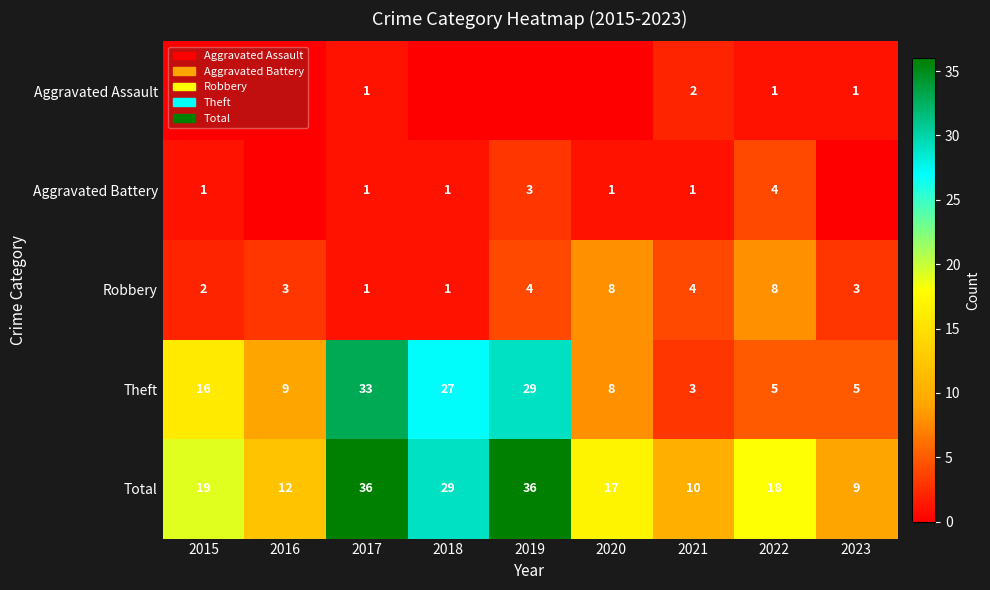

The value of Robbery at 2019 is 2. True or false?

False